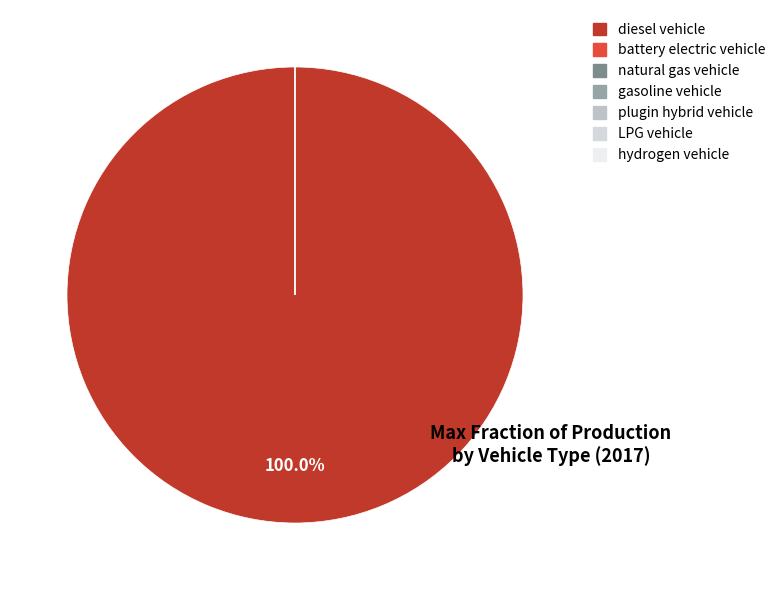

How many slices are in this pie chart?

7